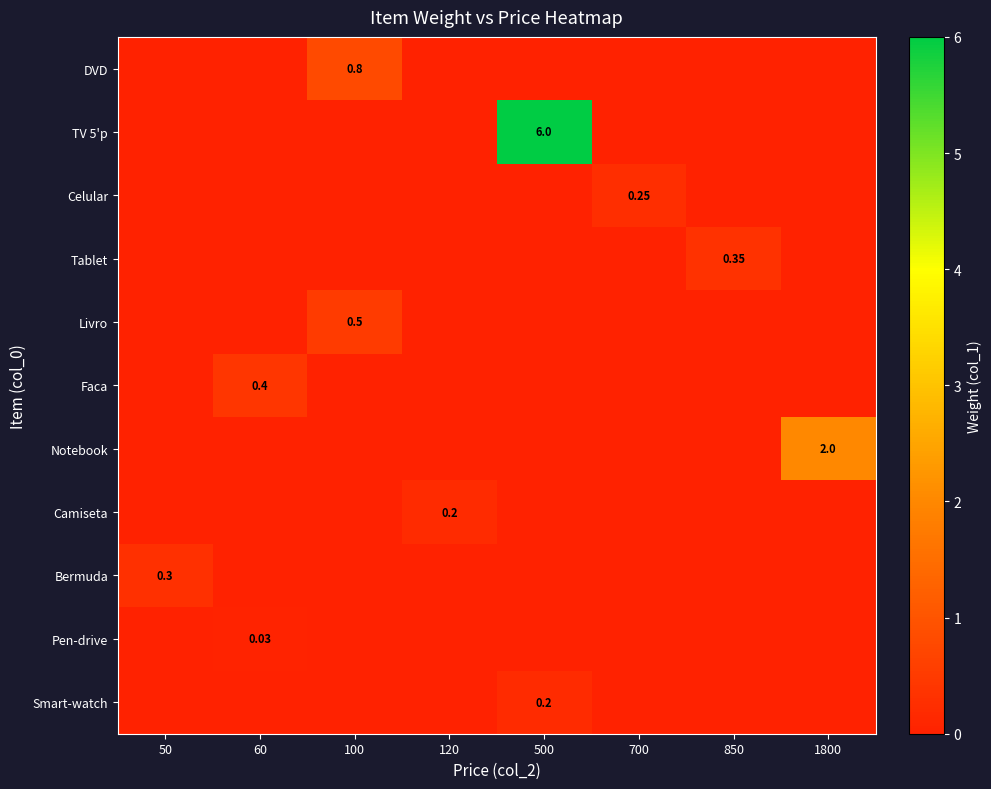

Between 1800 and 700, which is larger?

1800